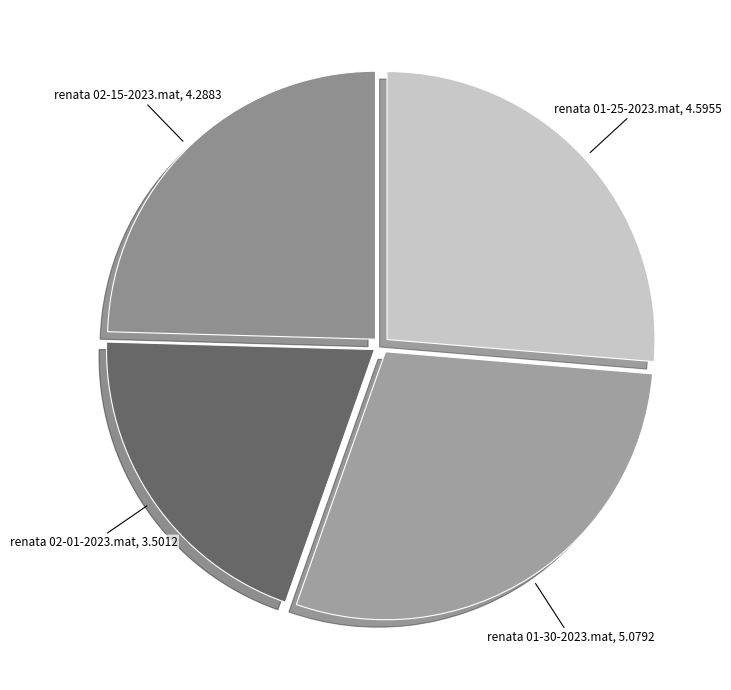

How many slices are in this pie chart?

4